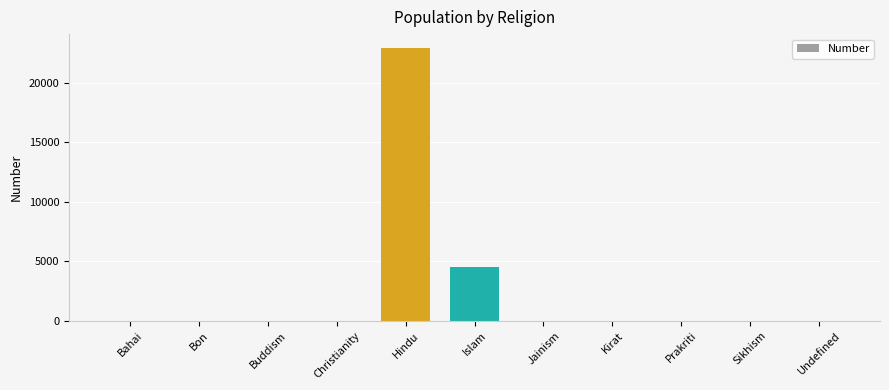

What is the maximum value shown in the chart?

22956